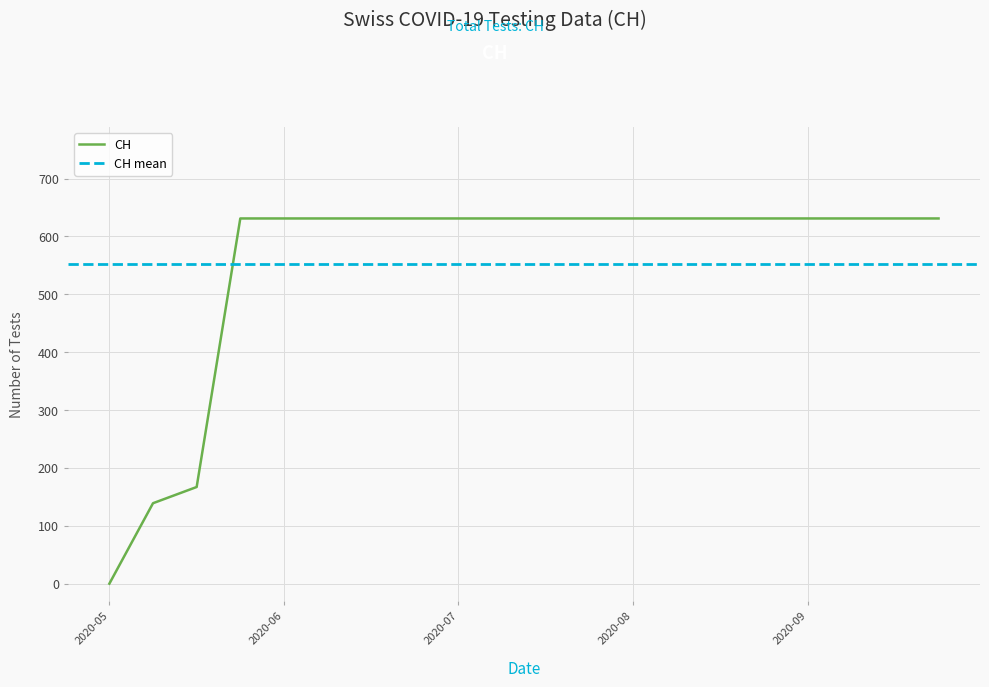

Reading left to right, extract all data points from this chart.

0	139	167	631	631	631	631	631	631	631	631	631	631	631	631	631	631	631	631	631